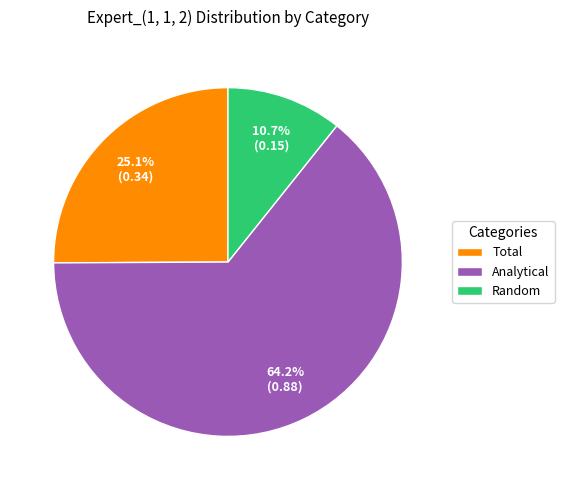

What is the smallest slice in the pie chart?

Random